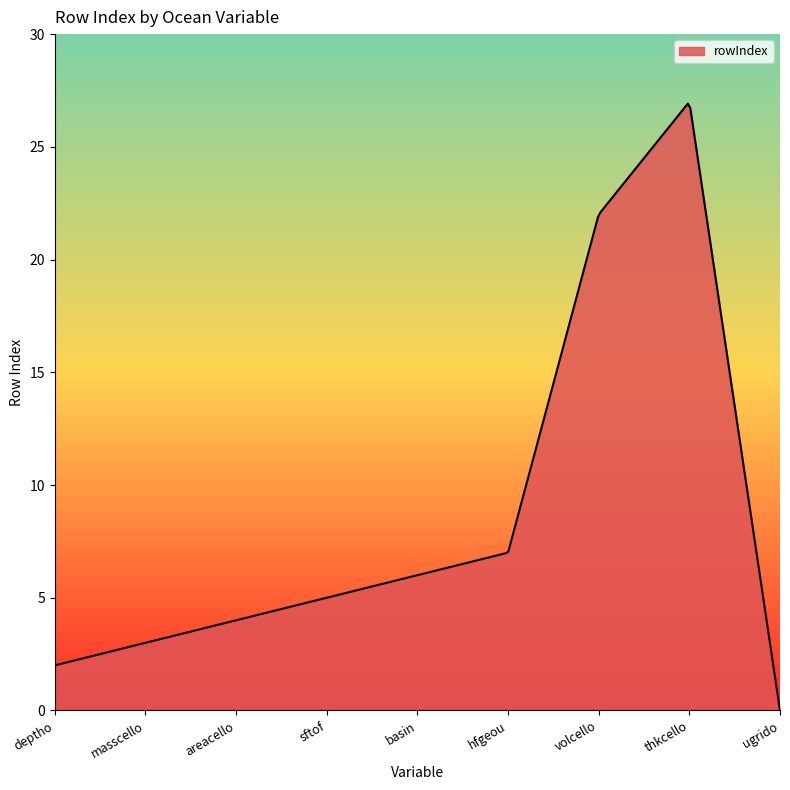

What is the maximum value shown in the chart?

26.9